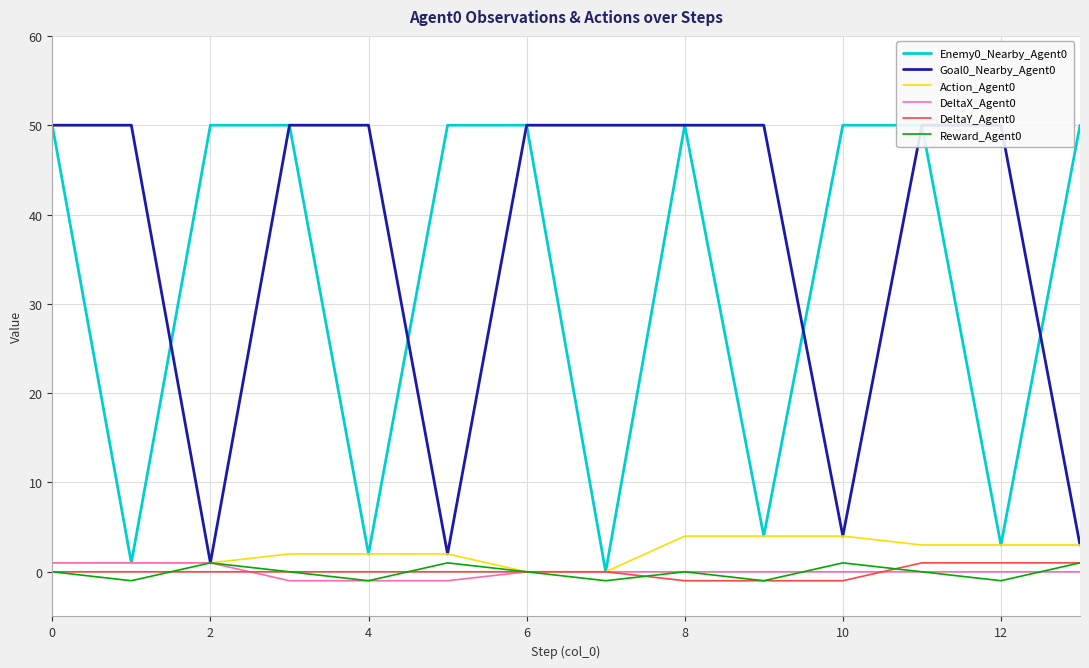

True or false: DeltaX_Agent0 has a value of 0 at 8.

True